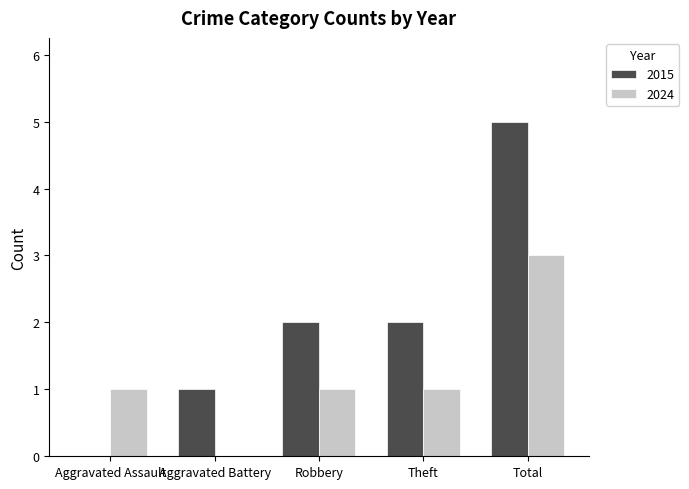

Which series changed the most between Aggravated Assault and Total?

2015